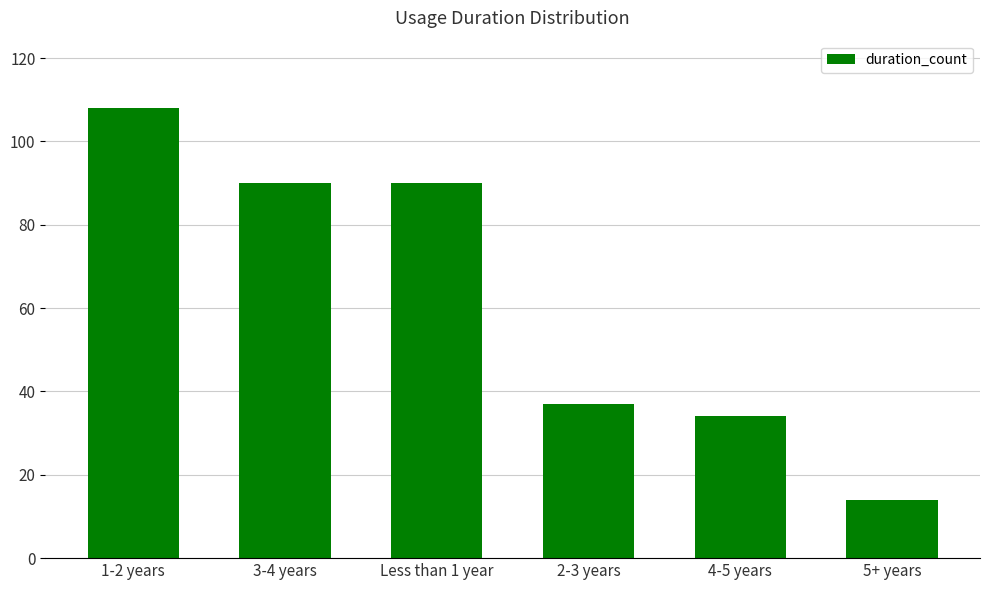

Reading right to left, transcribe all the data shown in this chart.

5+ years=14	4-5 years=34	2-3 years=37	Less than 1 year=90	3-4 years=90	1-2 years=108